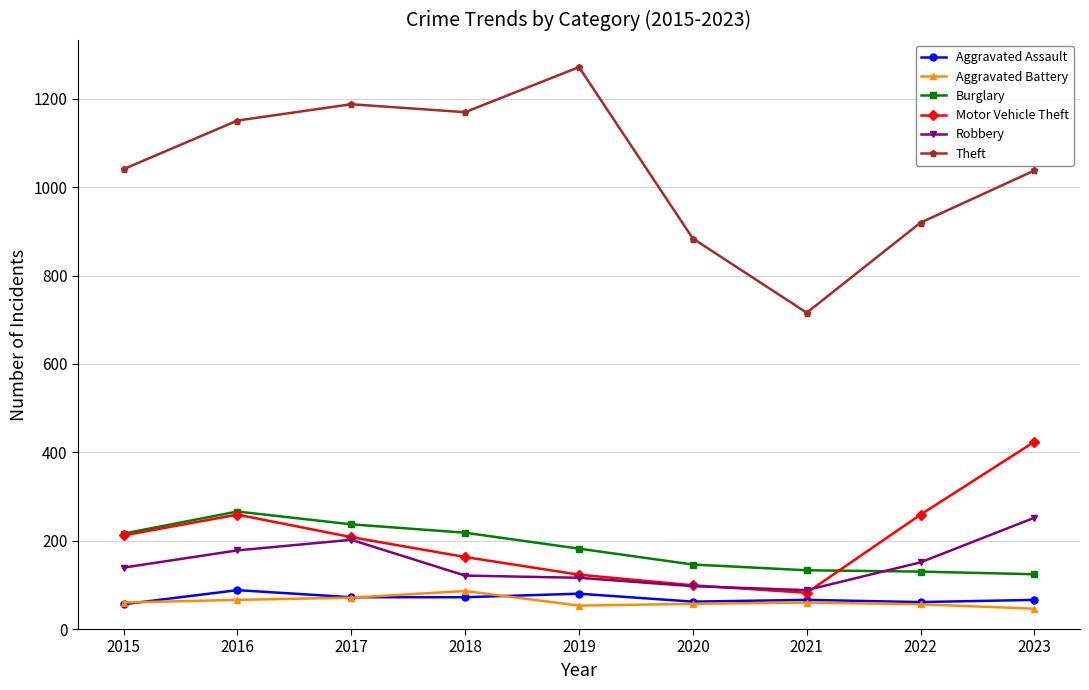

Which series has the largest total across all categories?

Theft